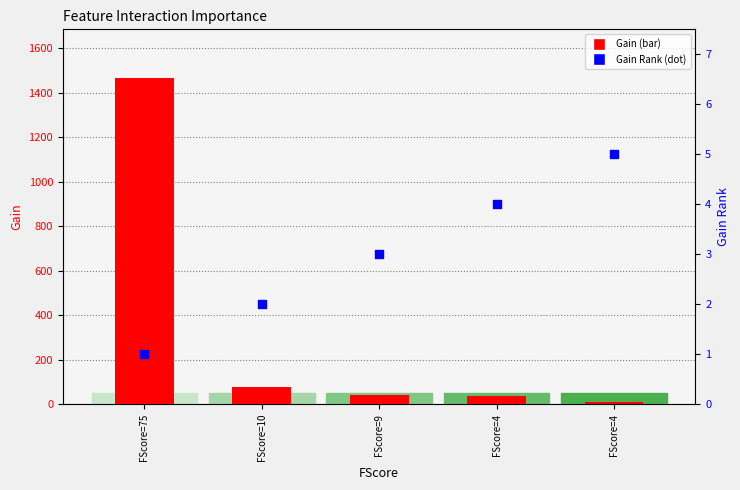

Which series has the largest Y range (max minus min)?

Gain